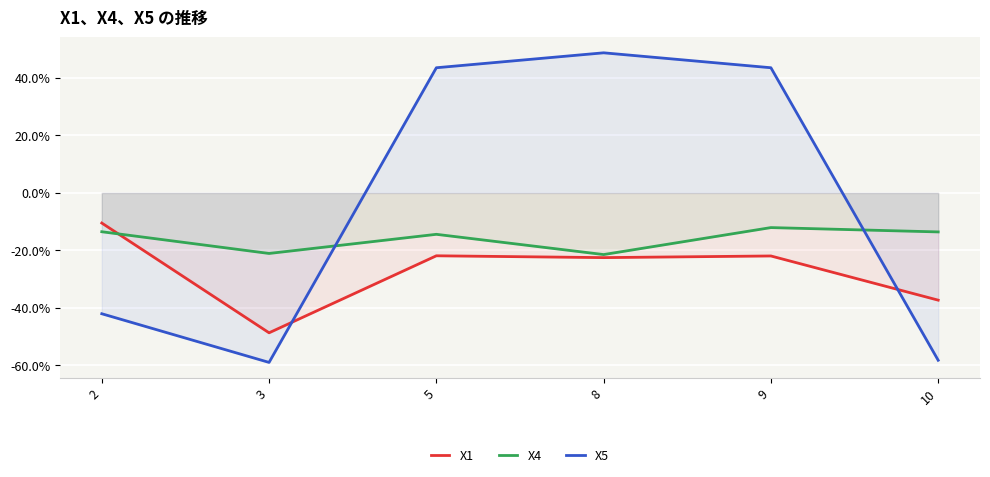

Which series has the largest total across all categories?

X5